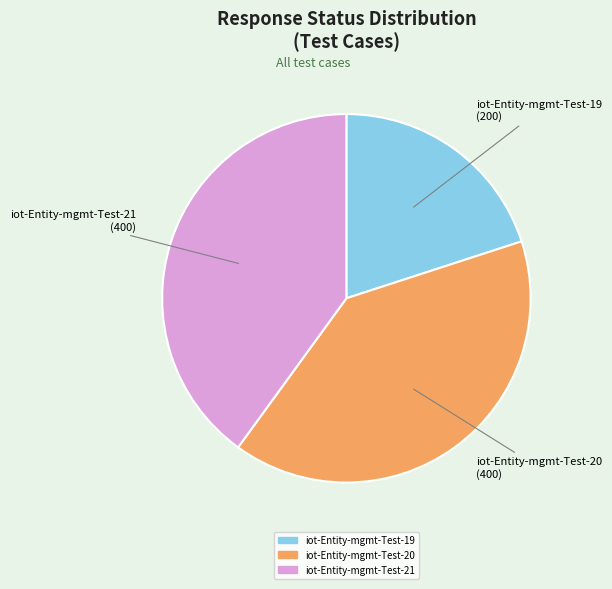

What is the ratio of the value at iot-Entity-mgmt-Test-21 to the value at iot-Entity-mgmt-Test-19?

2.0